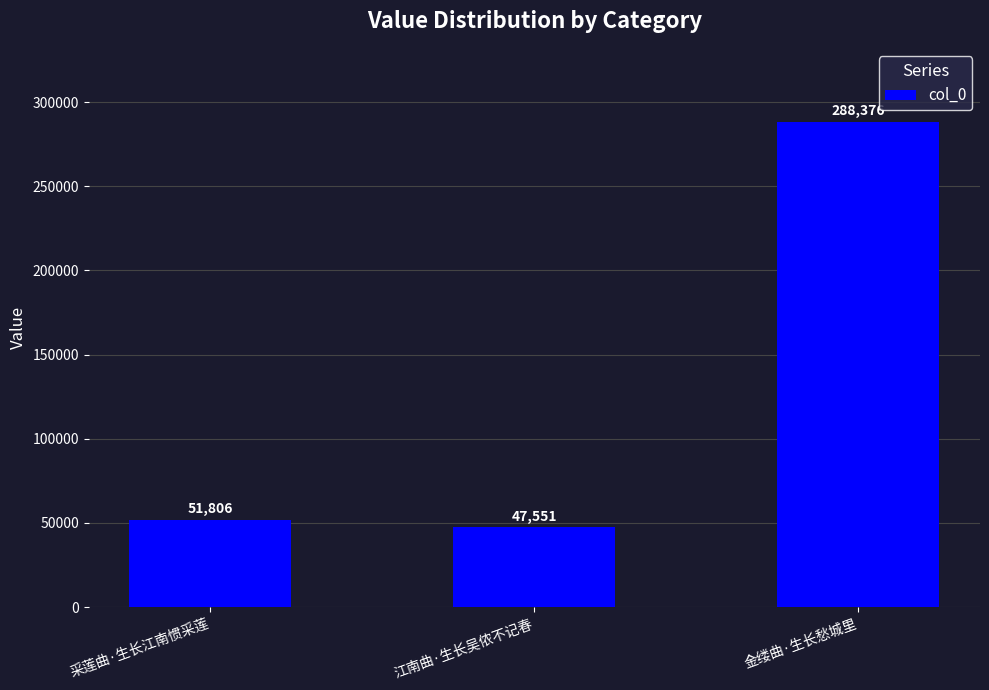

What is the label of the 2nd bar from the left?

江南曲·生长吴侬不记春